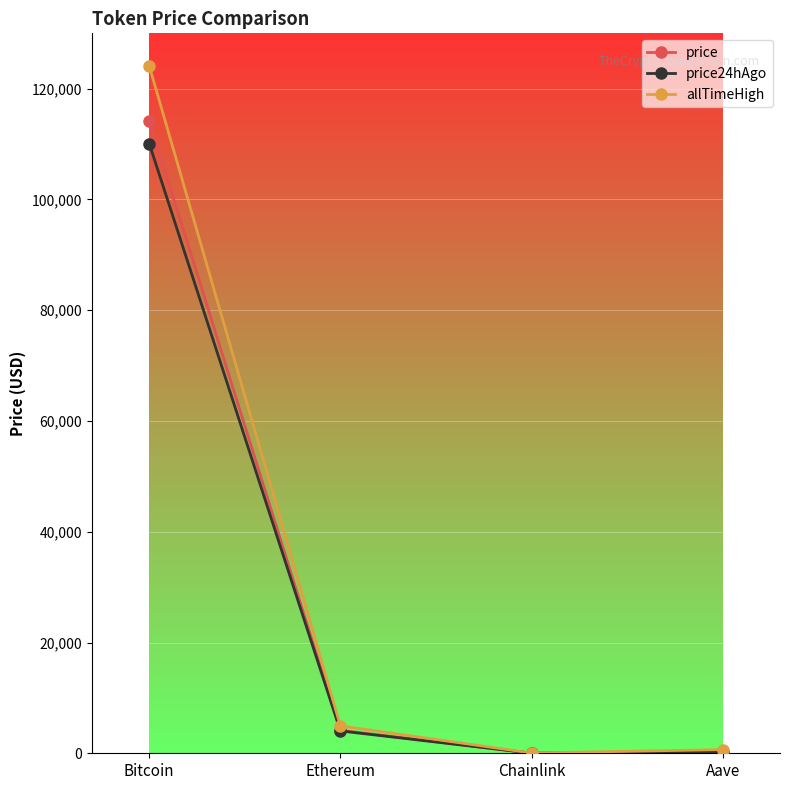

Which label corresponds to the largest value in the chart?

Bitcoin